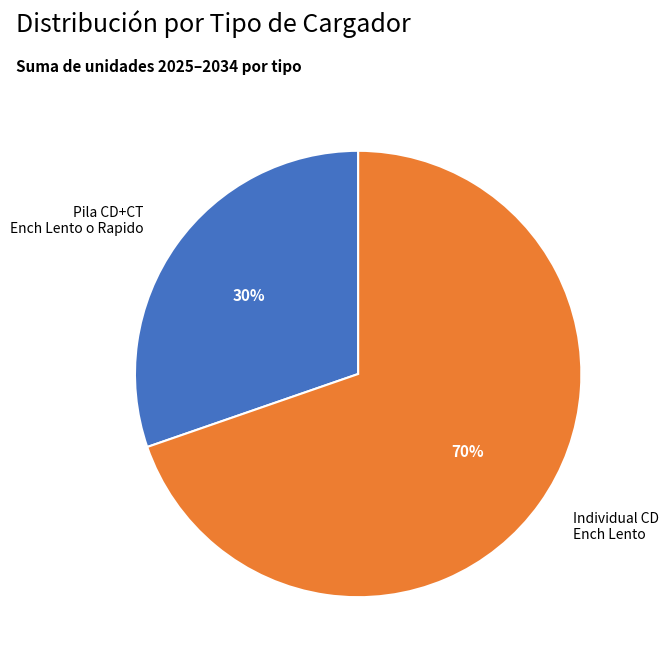

Is the sum of Pila CD+CT Ench Lento o Rapido and Individual CD Ench Lento greater than half?

Yes